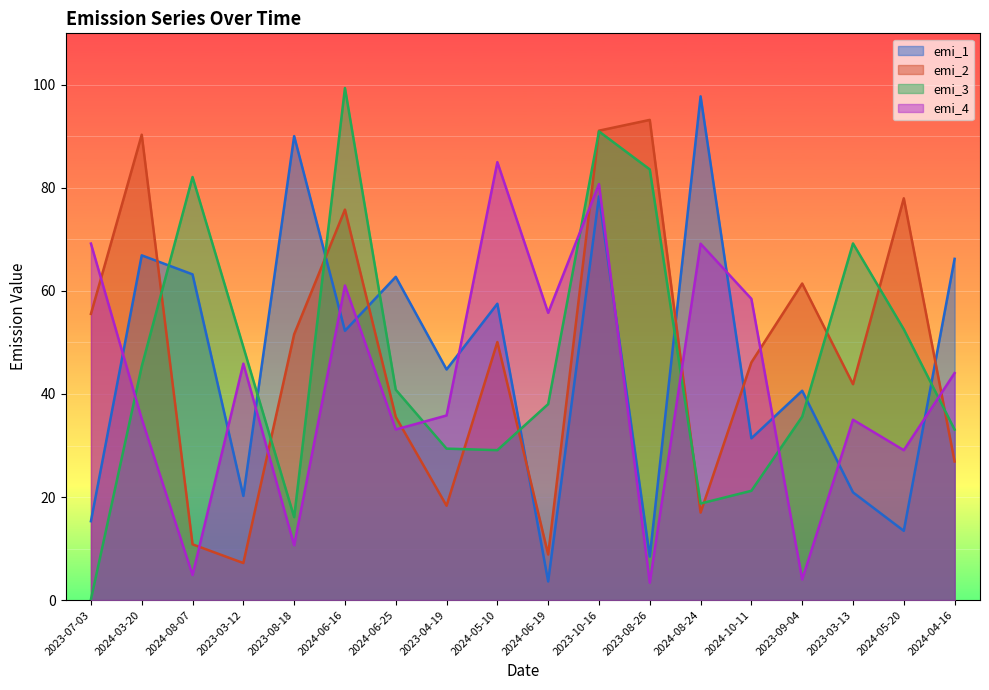

Reading left to right, list all the values displayed in this chart.

emi_1: 2023-07-03=15.3	2024-03-20=66.9	2024-08-07=63.2	2023-03-12=20.2	2023-08-18=90.0	2024-06-16=52.3	2024-06-25=62.7	2023-04-19=44.8	2024-05-10=57.5	2024-06-19=3.6	2023-10-16=78.4	2023-08-26=8.4	2024-08-24=97.8	2024-10-11=31.4	2023-09-04=40.6	2023-03-13=20.9	2024-05-20=13.4	2024-04-16=66.2
emi_2: 2023-07-03=55.5	2024-03-20=90.3	2024-08-07=10.8	2023-03-12=7.2	2023-08-18=51.6	2024-06-16=75.8	2024-06-25=35.5	2023-04-19=18.3	2024-05-10=50.1	2024-06-19=8.8	2023-10-16=91.1	2023-08-26=93.2	2024-08-24=17.0	2024-10-11=46.1	2023-09-04=61.4	2023-03-13=41.9	2024-05-20=78.0	2024-04-16=26.9
emi_3: 2023-07-03=0.1	2024-03-20=45.4	2024-08-07=82.1	2023-03-12=49.1	2023-08-18=16.1	2024-06-16=99.4	2024-06-25=40.8	2023-04-19=29.4	2024-05-10=29.1	2024-06-19=38.0	2023-10-16=91.0	2023-08-26=83.6	2024-08-24=18.7	2024-10-11=21.2	2023-09-04=35.6	2023-03-13=69.2	2024-05-20=52.6	2024-04-16=33.1
emi_4: 2023-07-03=69.2	2024-03-20=35.2	2024-08-07=4.9	2023-03-12=45.9	2023-08-18=10.6	2024-06-16=61.0	2024-06-25=33.1	2023-04-19=35.8	2024-05-10=85.0	2024-06-19=55.8	2023-10-16=80.7	2023-08-26=3.4	2024-08-24=69.2	2024-10-11=58.5	2023-09-04=4.0	2023-03-13=35.0	2024-05-20=29.1	2024-04-16=44.1